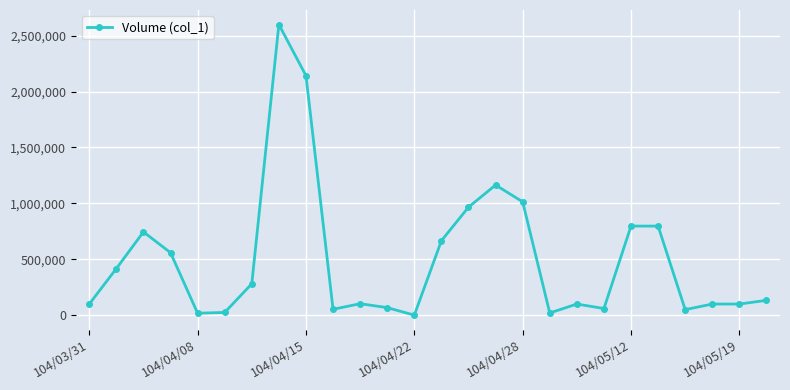

How many distinct data groups are displayed?

1